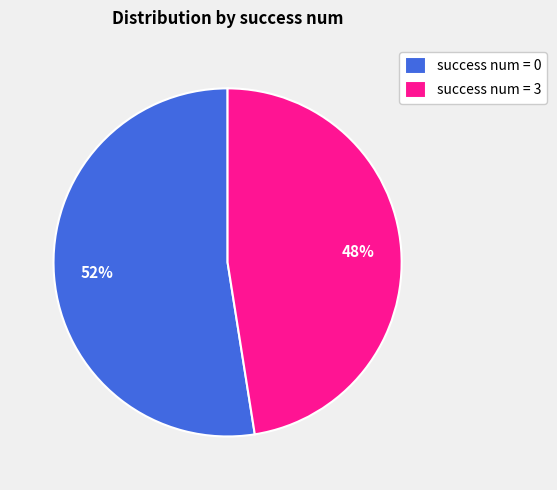

Which has a higher value, success num = 0 or success num = 3?

success num = 0